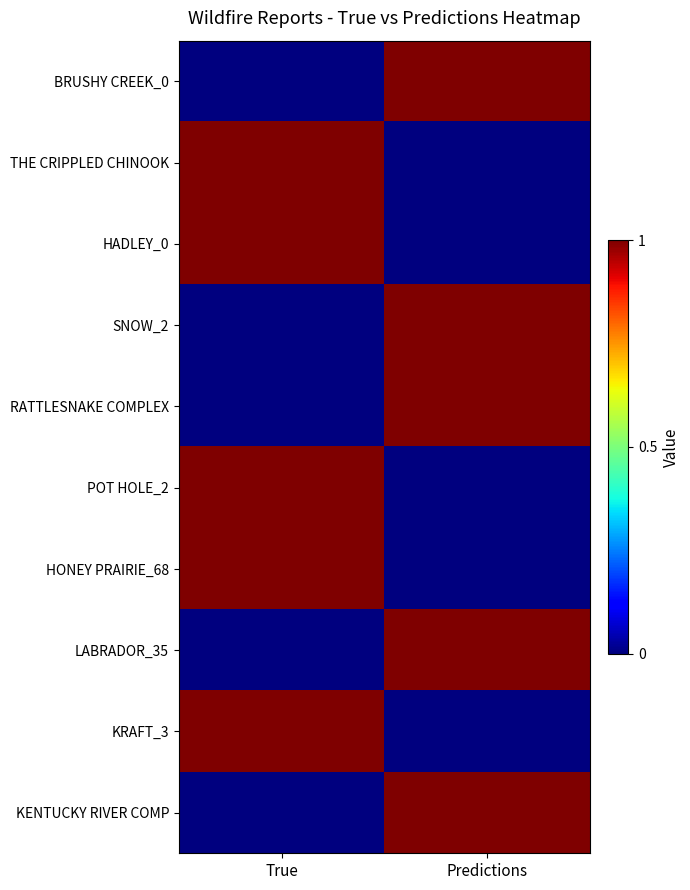

Which series has the largest total across all categories?

BRUSHY CREEK_0